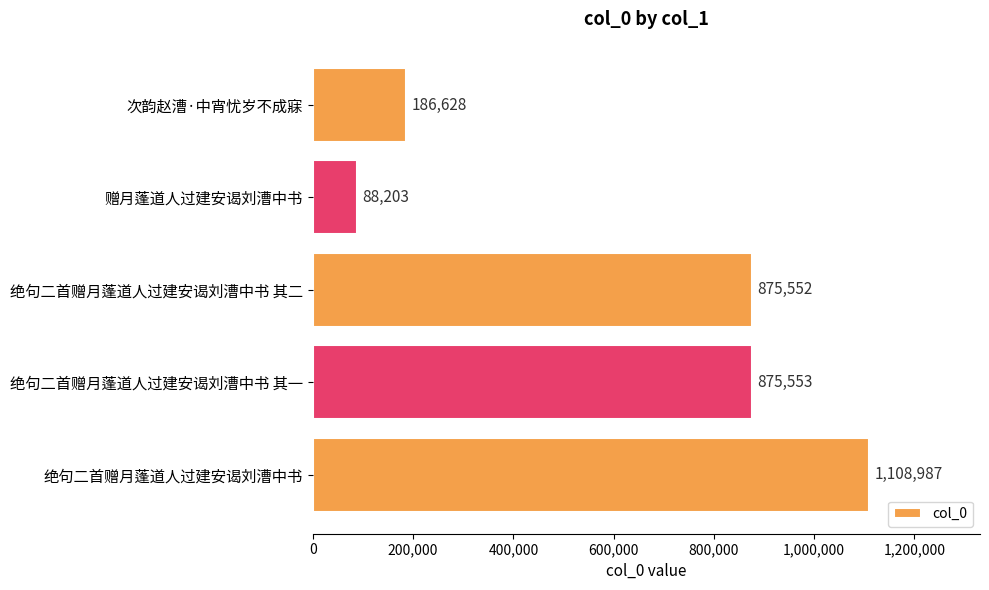

Reading bottom to top, transcribe all the data shown in this chart.

1108987	875553	875552	88203	186628